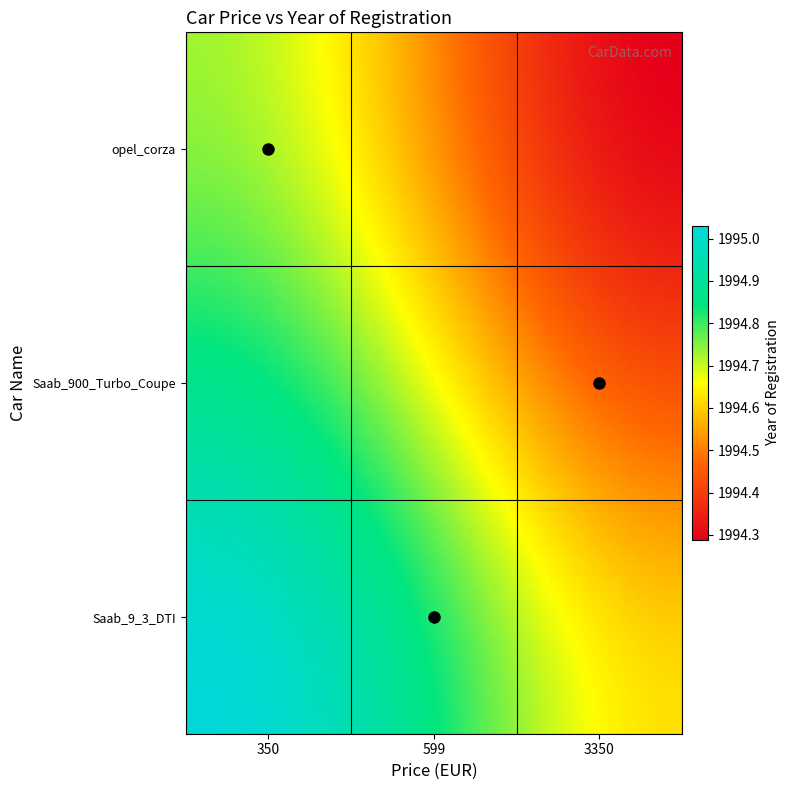

What is the minimum value shown in the chart?

350